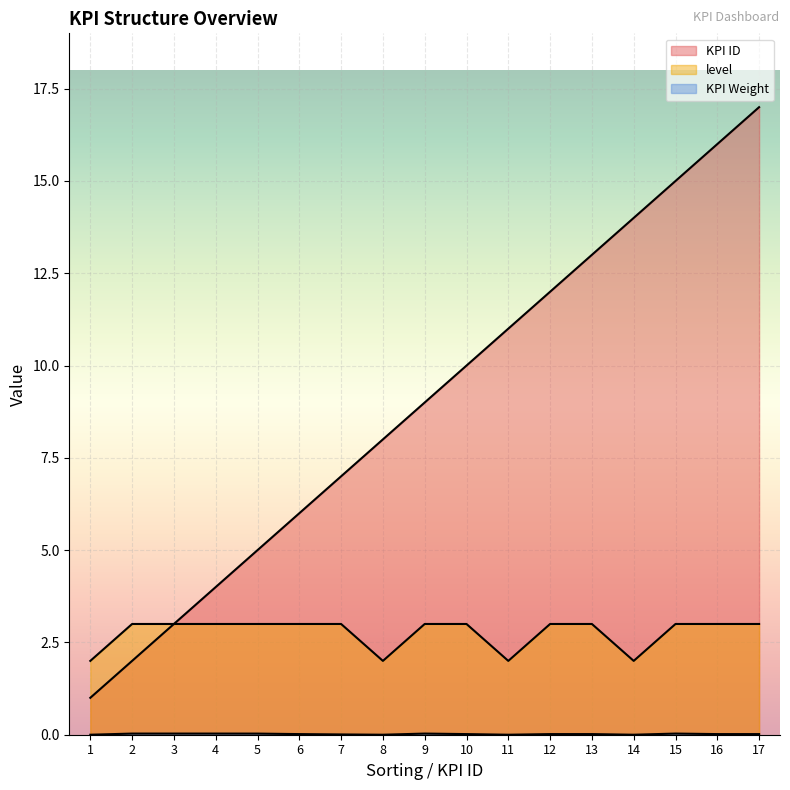

At which category does level reach its first local valley?

8